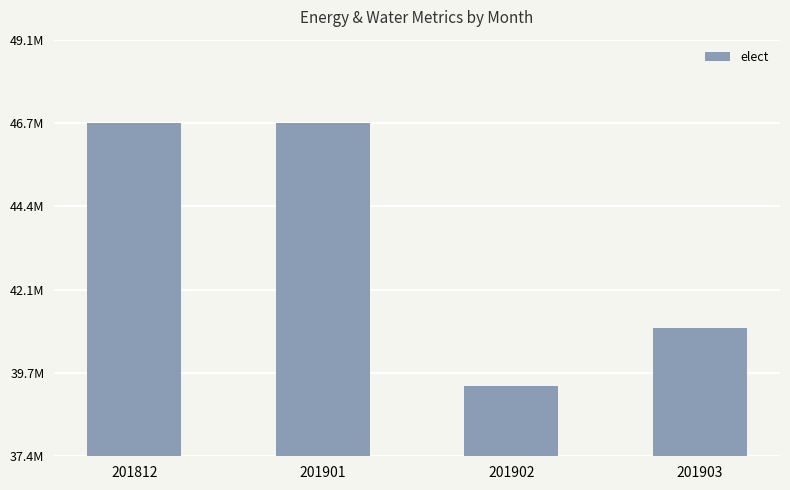

Does the chart contain any negative values?

No